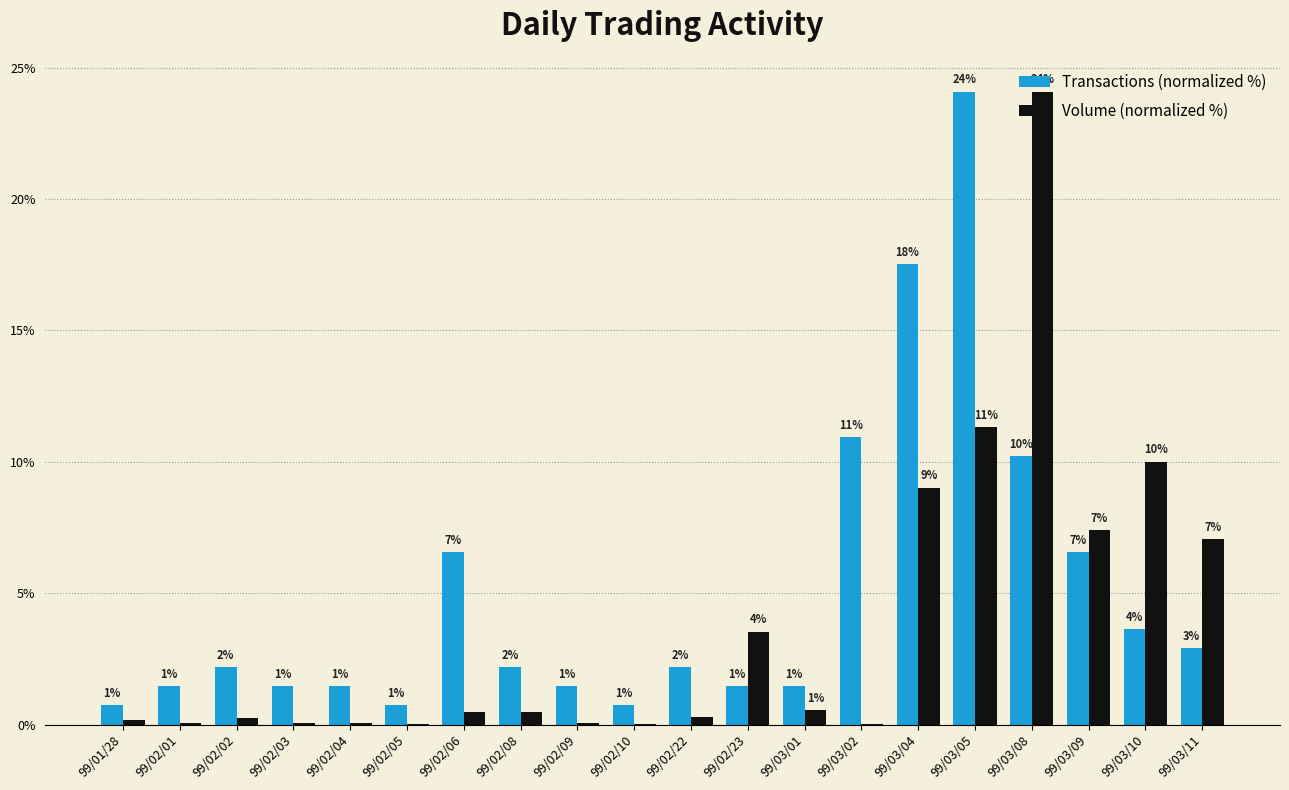

What are all the series names shown in the legend?

Transactions (normalized %), Volume (normalized %)